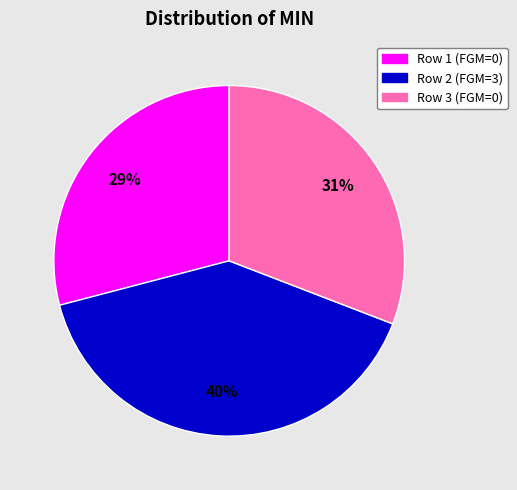

What is the ratio of the value at Row 1 (FGM=0) to the value at Row 2 (FGM=3)?

0.7